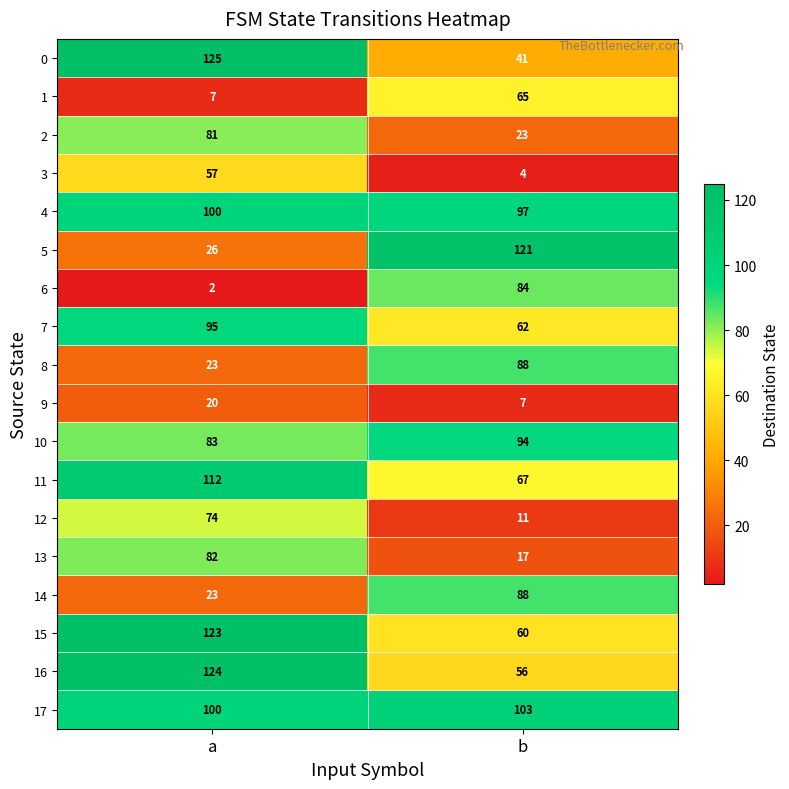

True or false: 12 has a value of 11 at b.

True